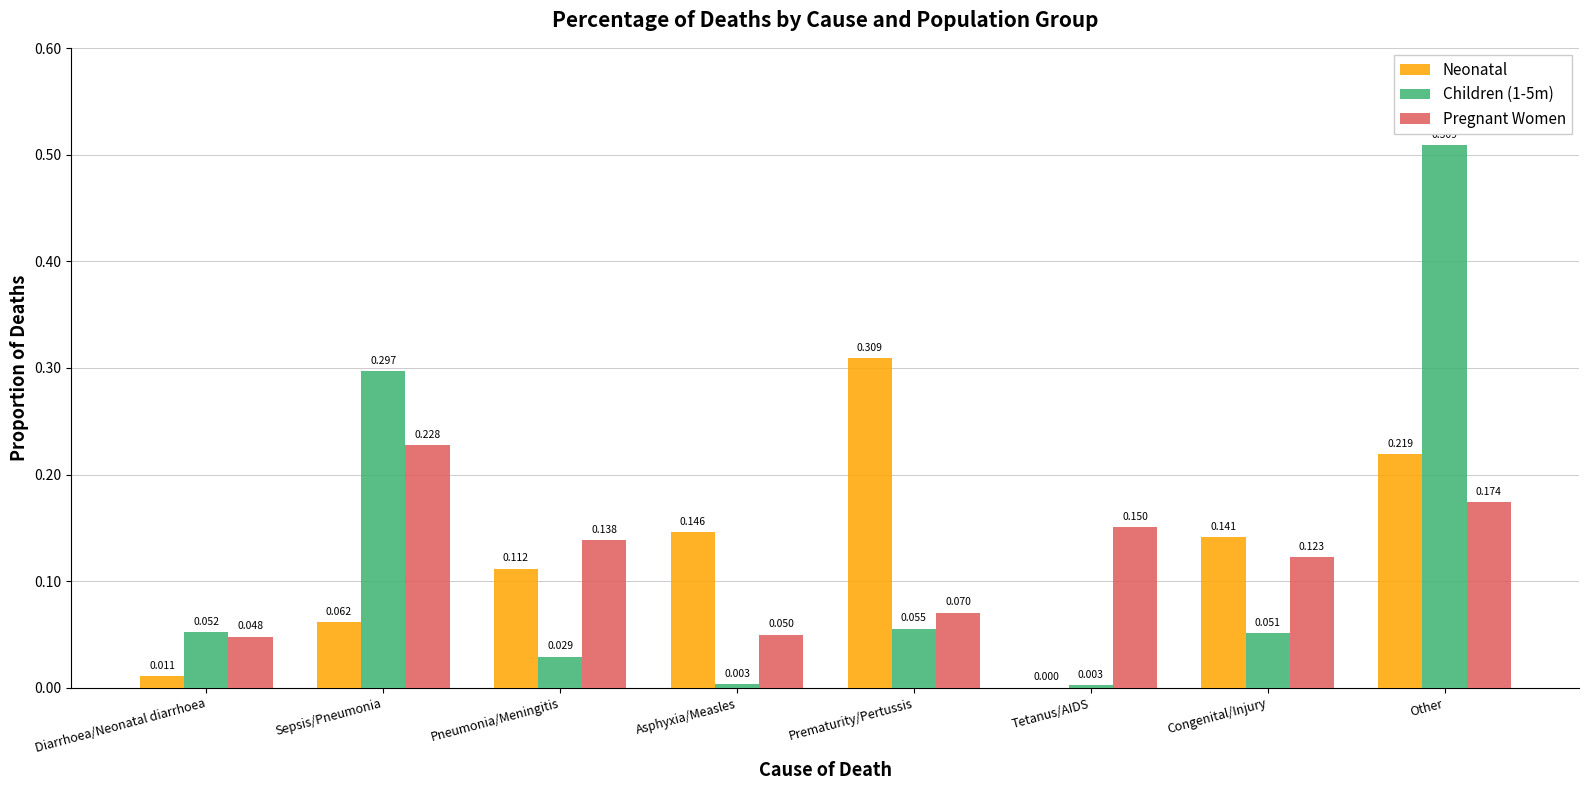

How many groups of bars are there?

8